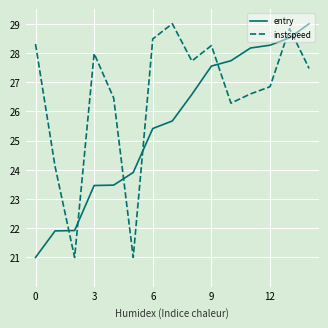

Reading left to right, list all the values displayed in this chart.

entry: 21.0	21.9	21.9	23.5	23.5	23.9	25.4	25.7	26.6	27.5	27.7	28.2	28.3	28.5	29.0
instspeed: 28.3	24.1	21.0	28.0	26.5	21.0	28.5	29.0	27.7	28.3	26.3	26.6	26.8	28.8	27.5